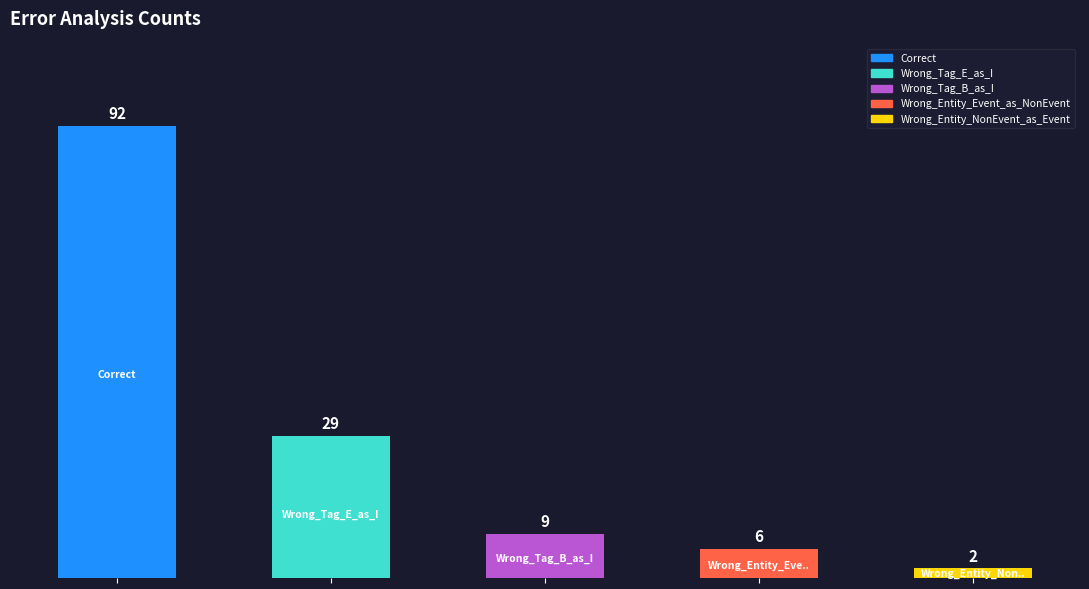

What is the difference between the second highest and second lowest values?

23